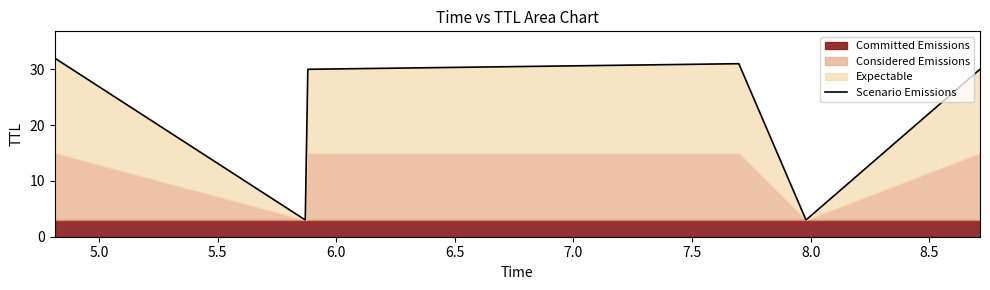

Count the number of categories in the chart.

6